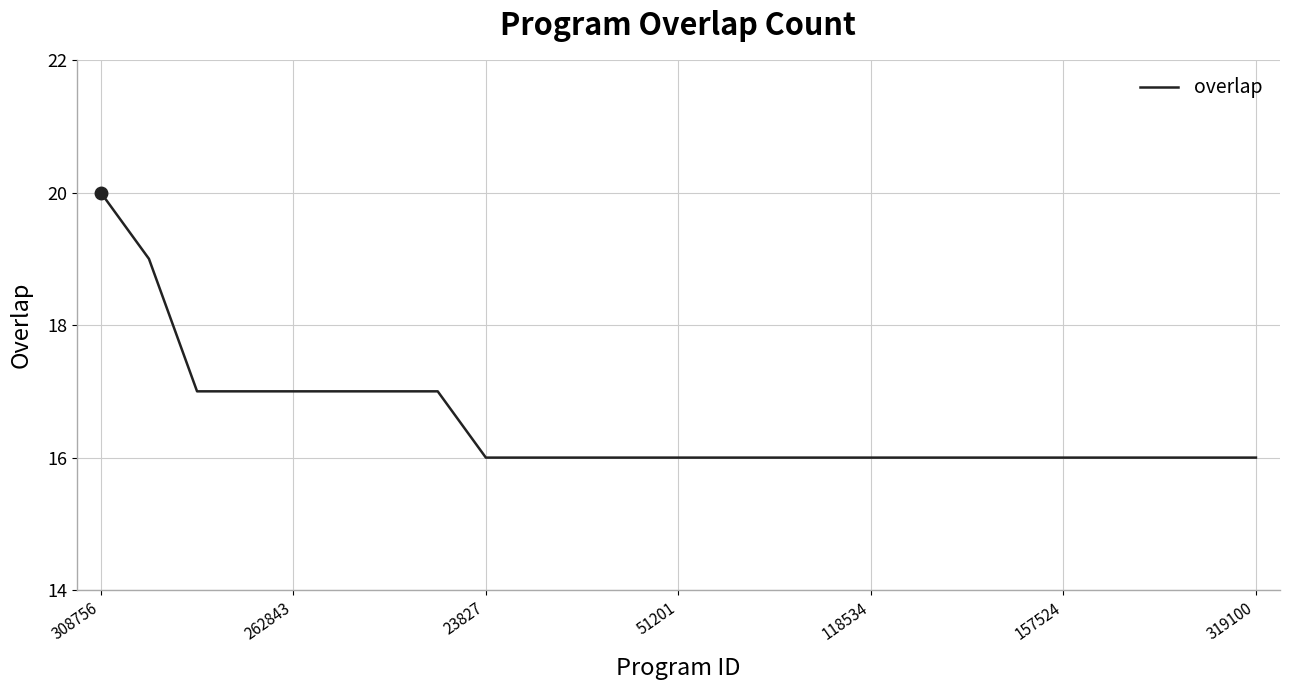

What is the difference between the maximum and minimum values?

4